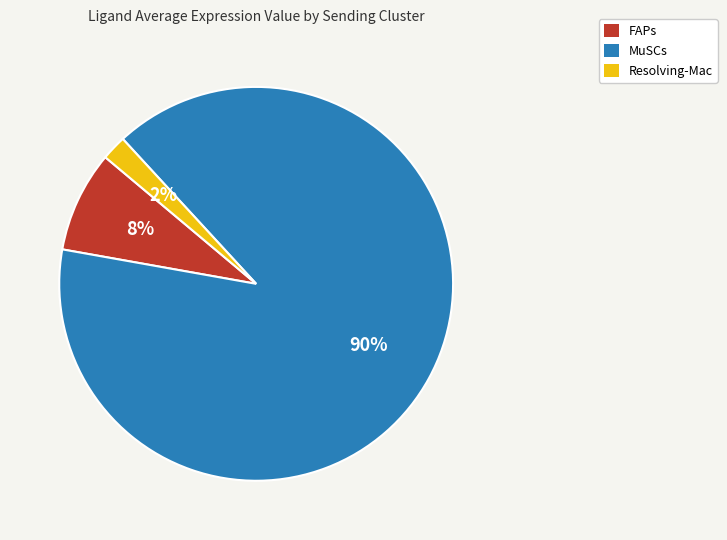

What is the smallest slice in the pie chart?

Resolving-Mac